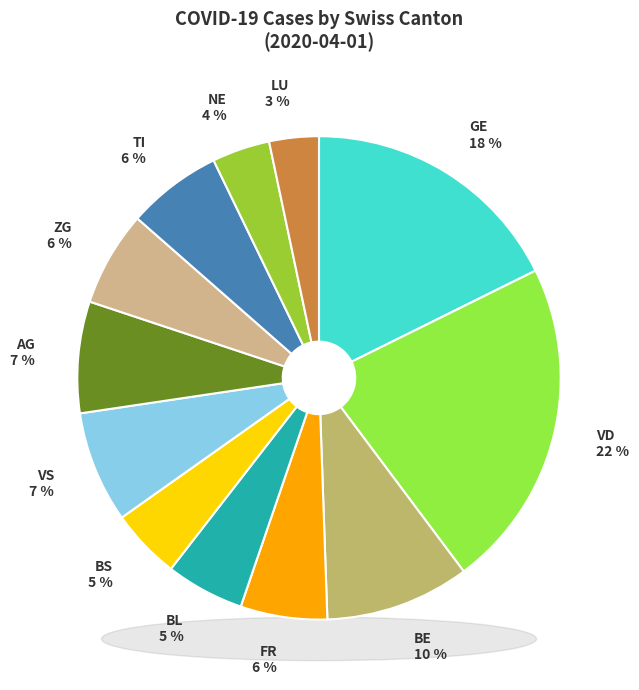

Which slice is the smallest?

LU